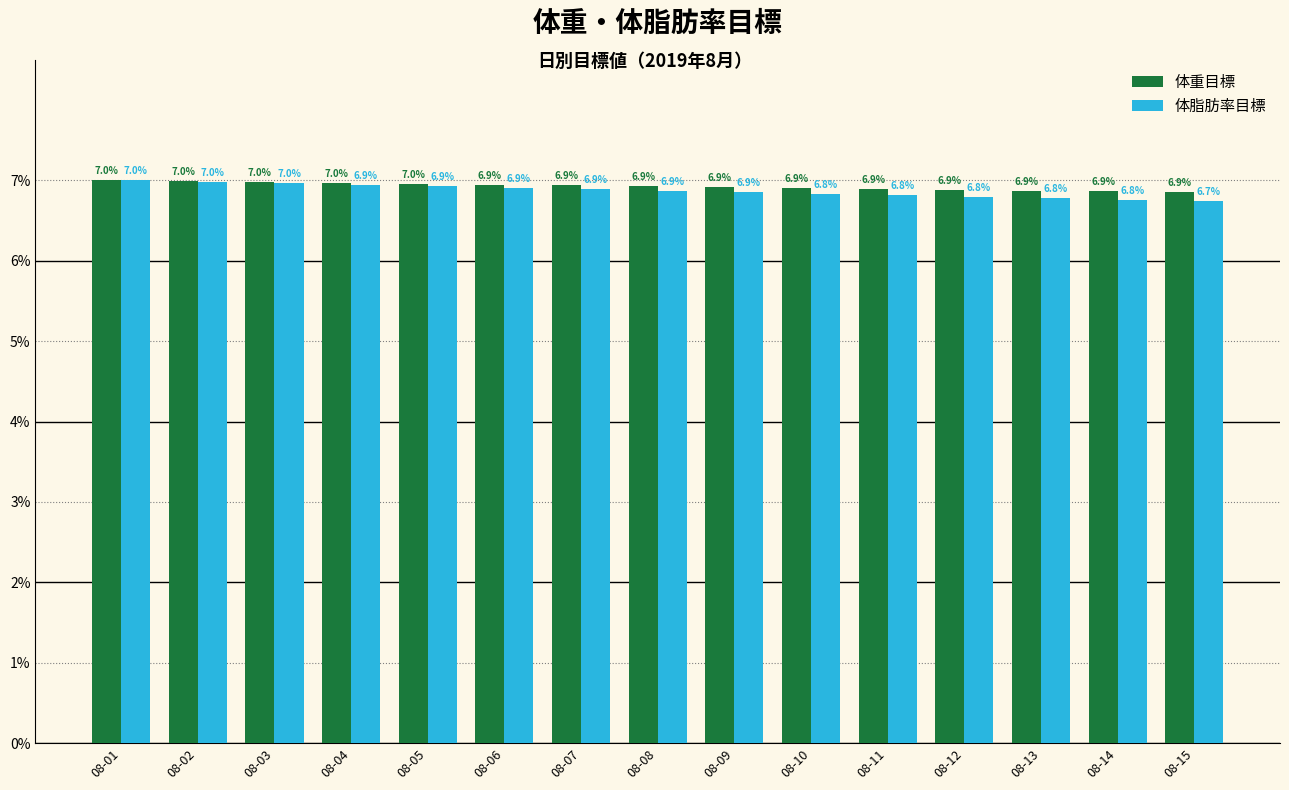

What is the sum of all 体脂肪率目標 values?

103.0